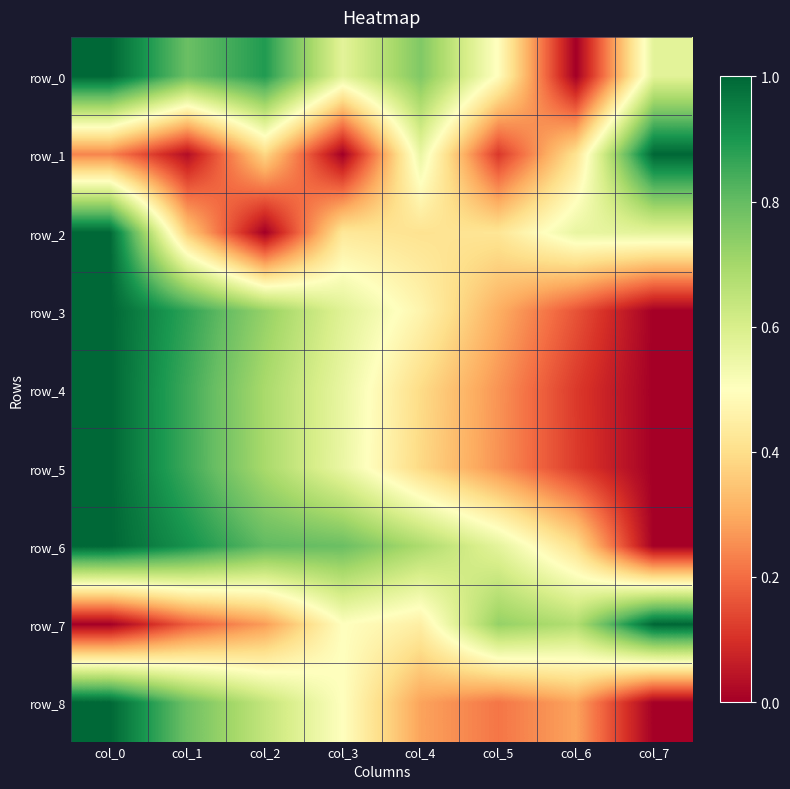

What is the sum of the row_7 values at col_3 and col_7?

1.5